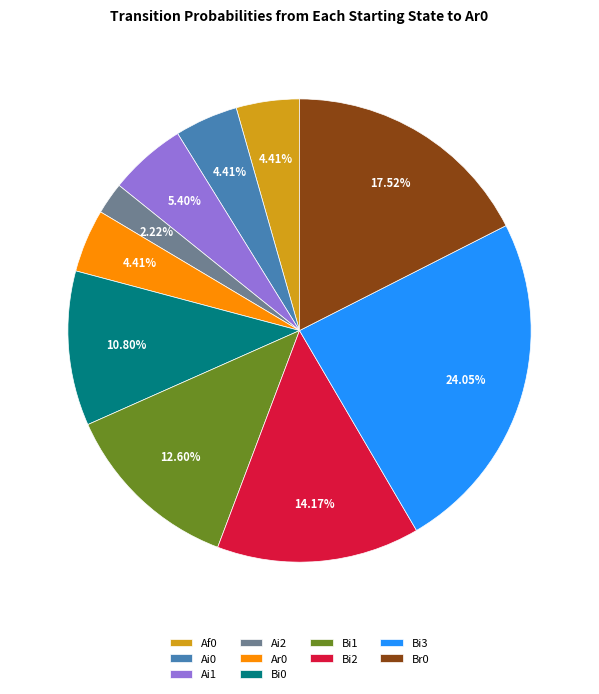

Does Ai1 account for over 50% of the chart?

No